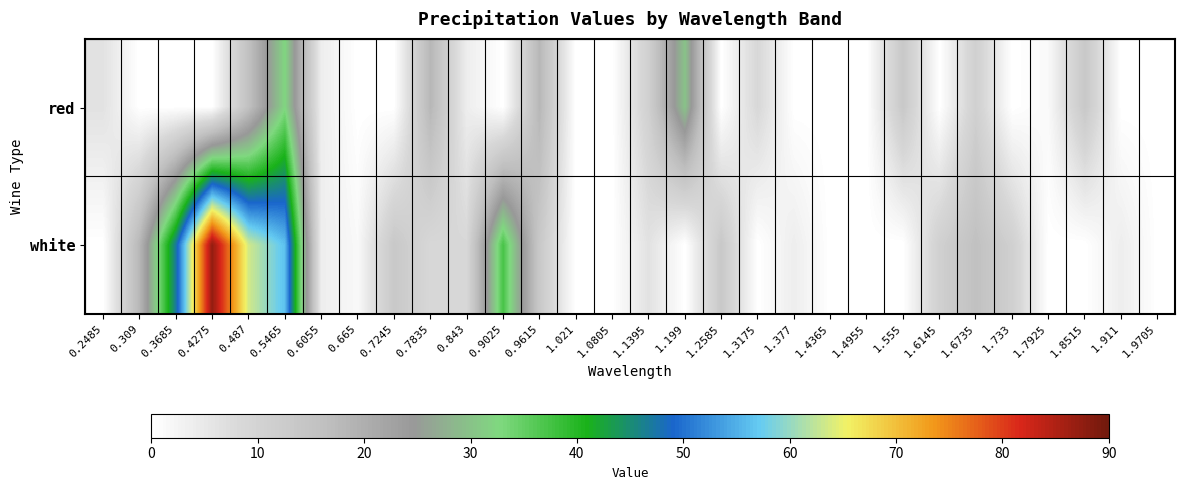

What is the difference between the highest and lowest values at 0.7245?

13.4